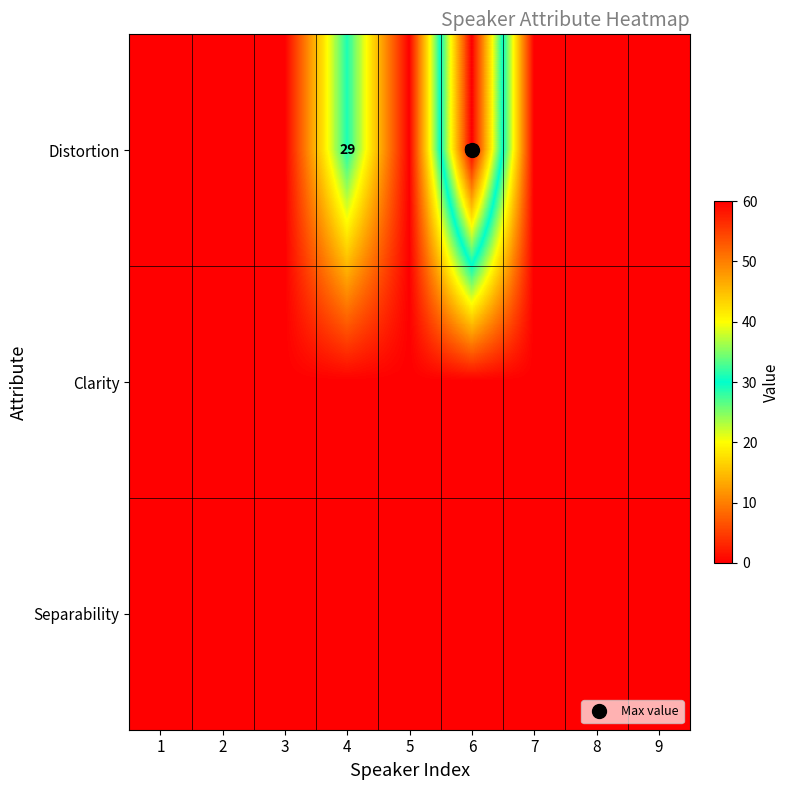

Which series has the largest range (max minus min)?

Distortion